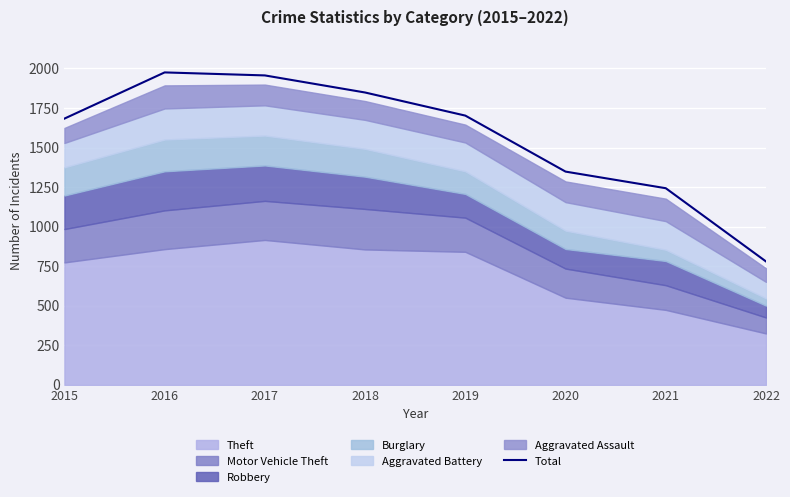

How many points are higher than both their immediate neighbors (excluding endpoints)?

1